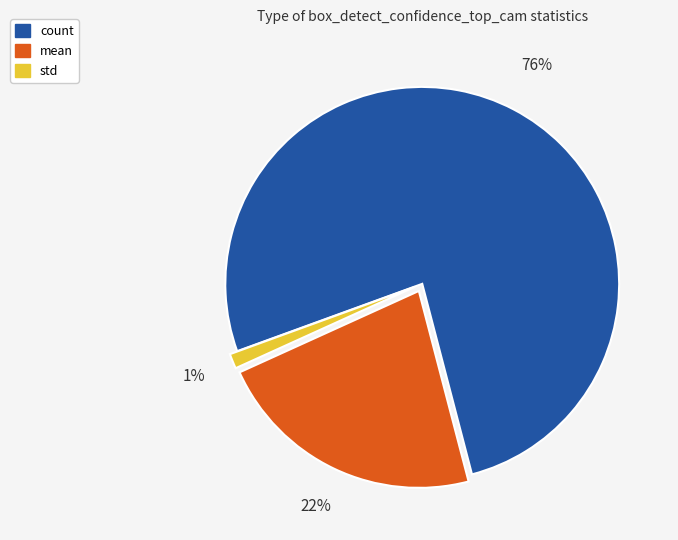

Is there a majority slice in this chart?

Yes